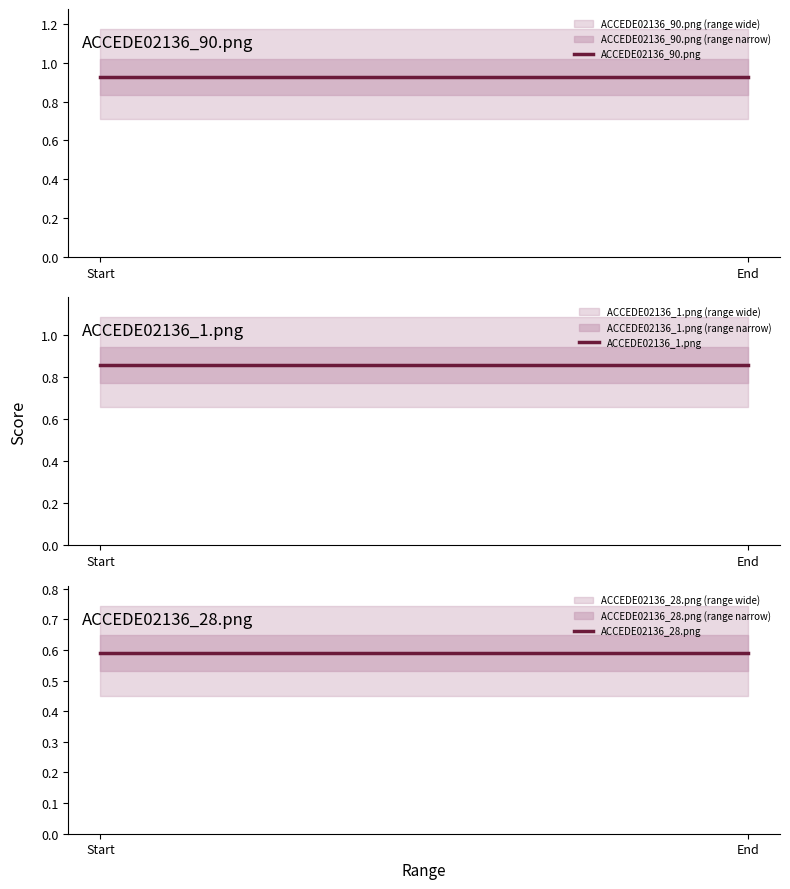

What is the maximum value for ACCEDE02136_28.png?

0.6